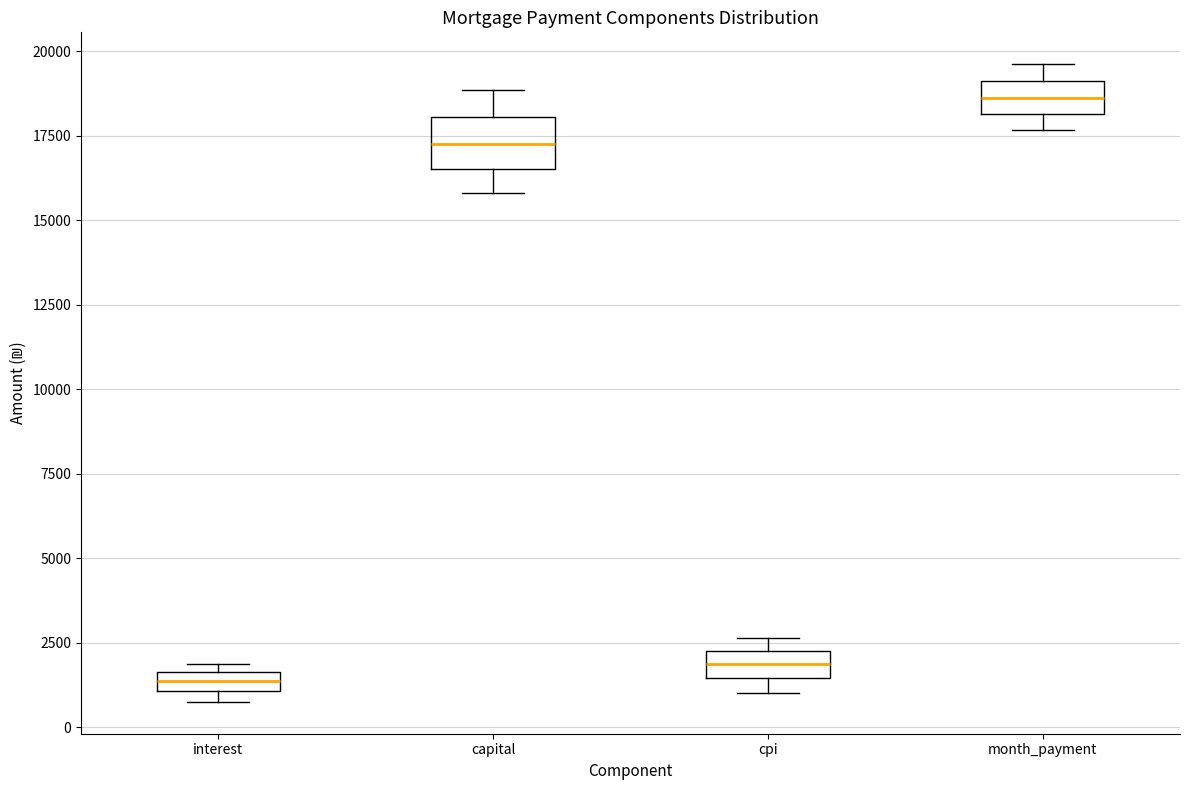

Which box's median line is the highest?

month_payment